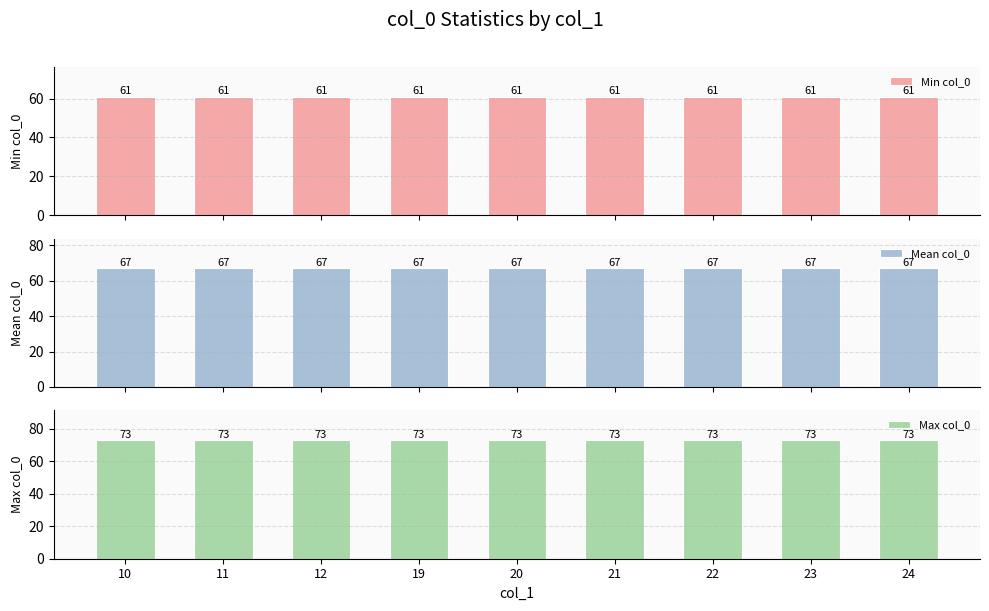

How many bars are there in each group?

3